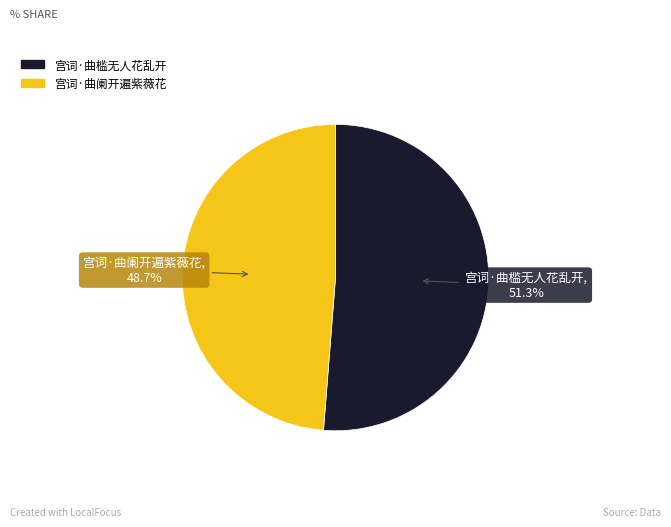

What is the majority slice?

宫词·曲槛无人花乱开